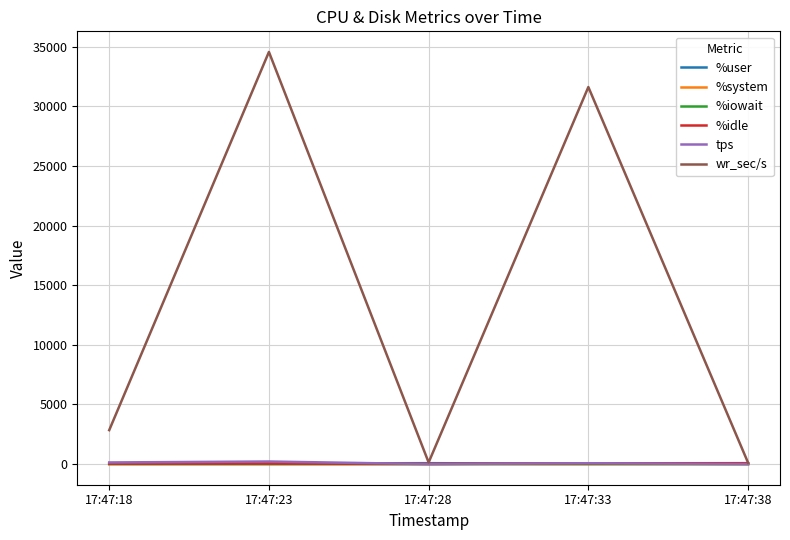

What is the maximum value shown in the chart?

34553.6